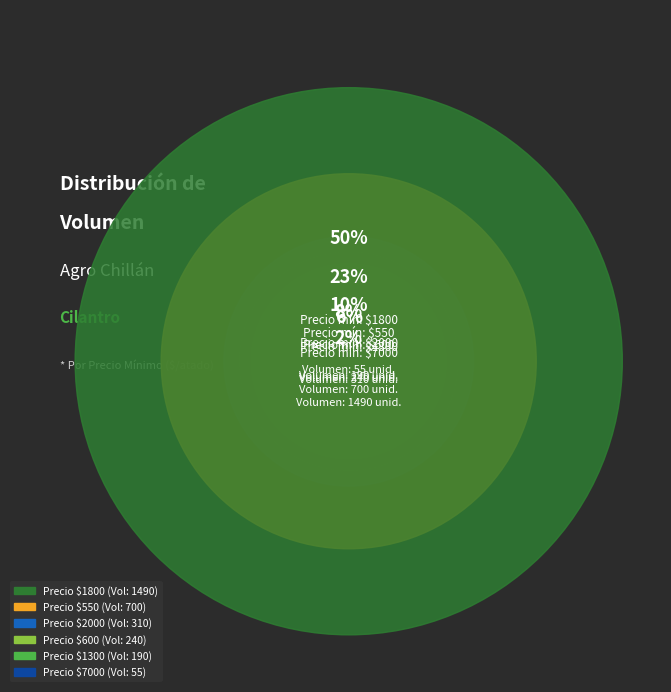

Is there a majority slice in this chart?

No